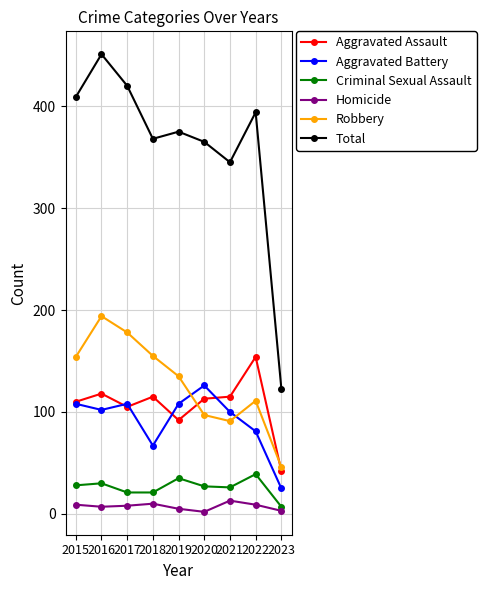

Which series has the widest spread of values?

Total